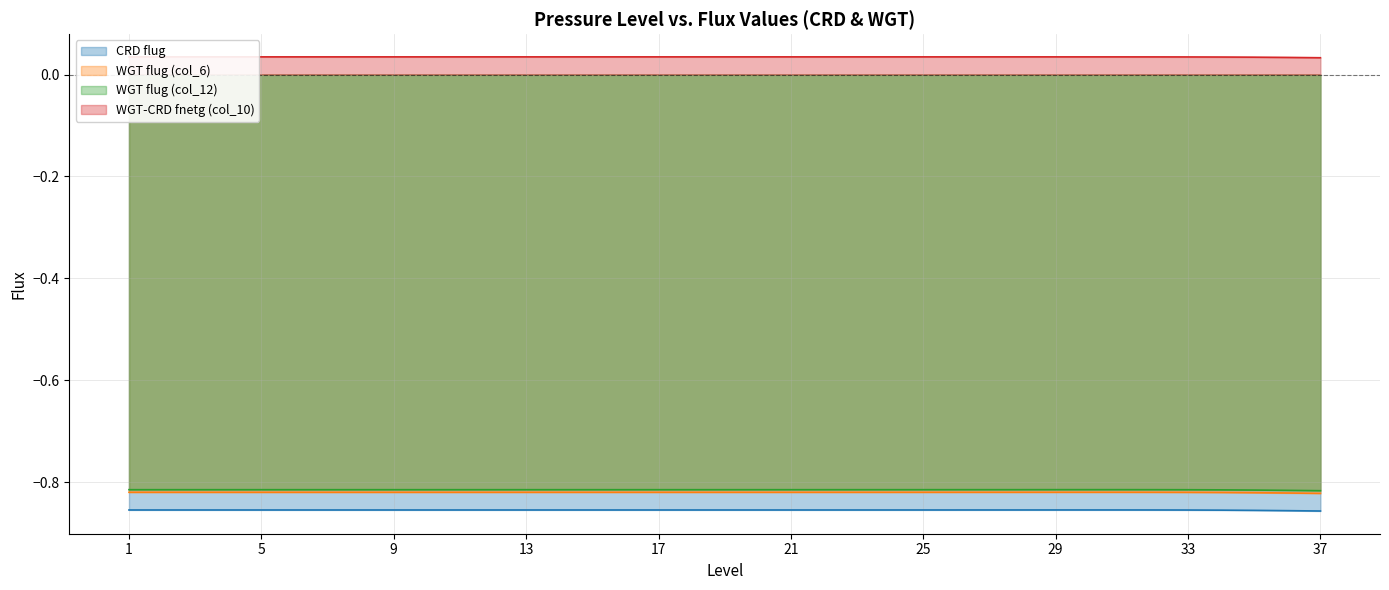

Is it true that CRD flug equals -0.9 at 26?

True